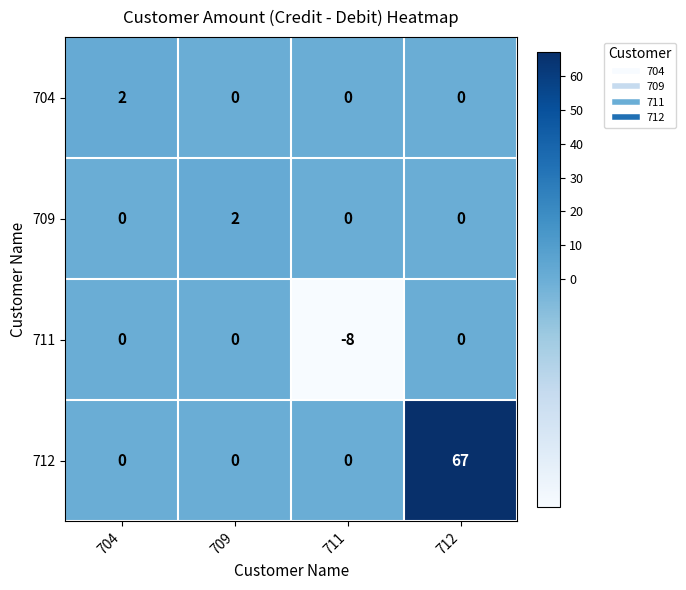

At which category is the sum across all series the highest?

712